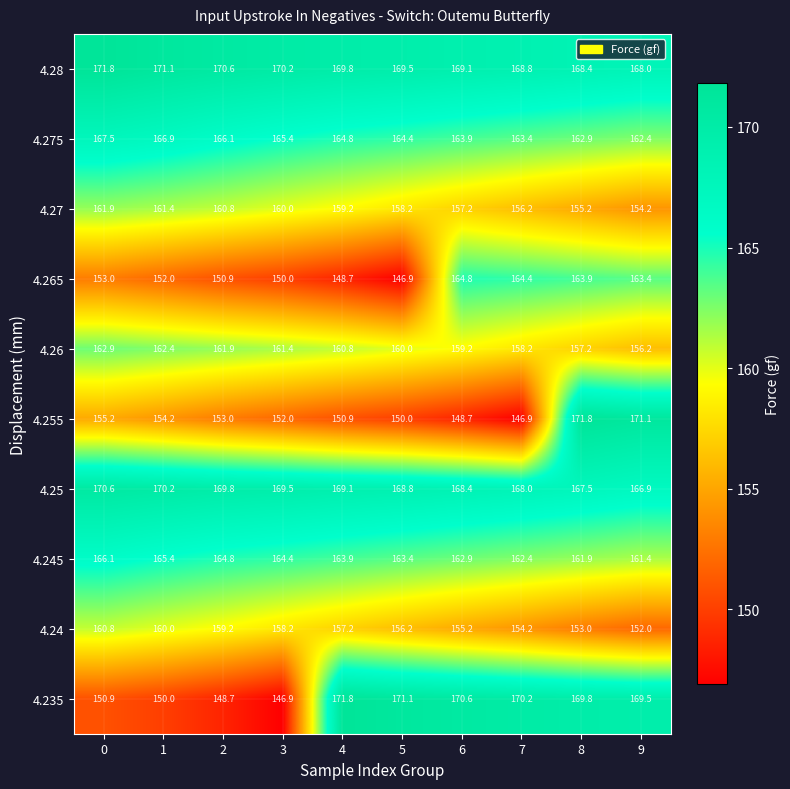

Which series has the largest total across all categories?

4.28